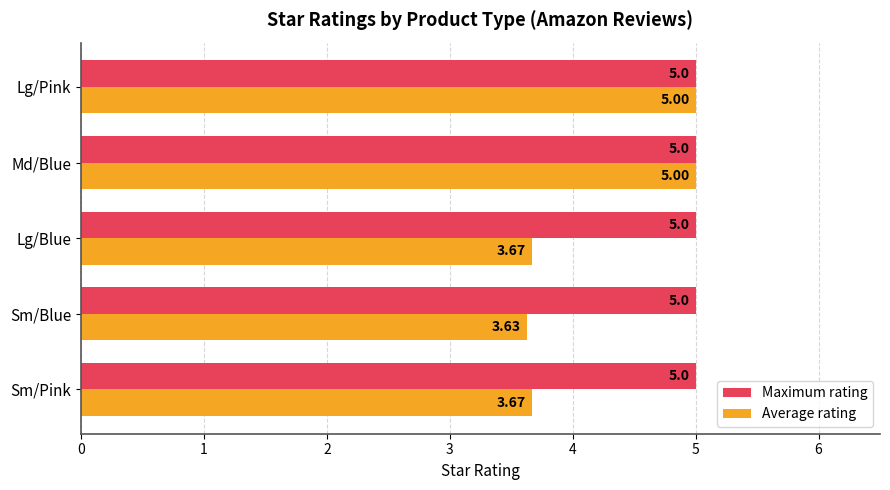

Which series has the widest spread of values?

Average rating